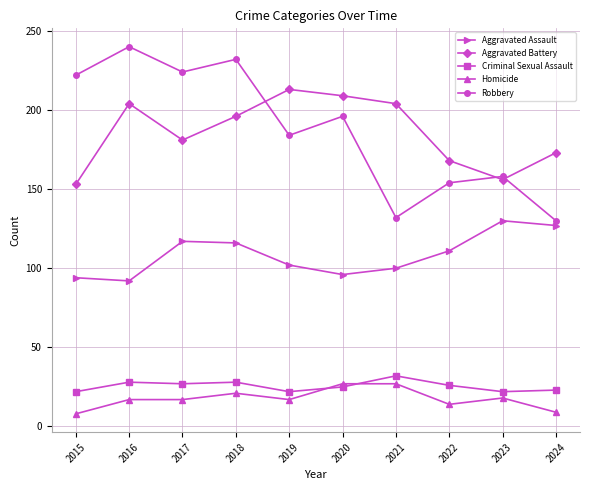

What is the highest value of the Homicide series?

27